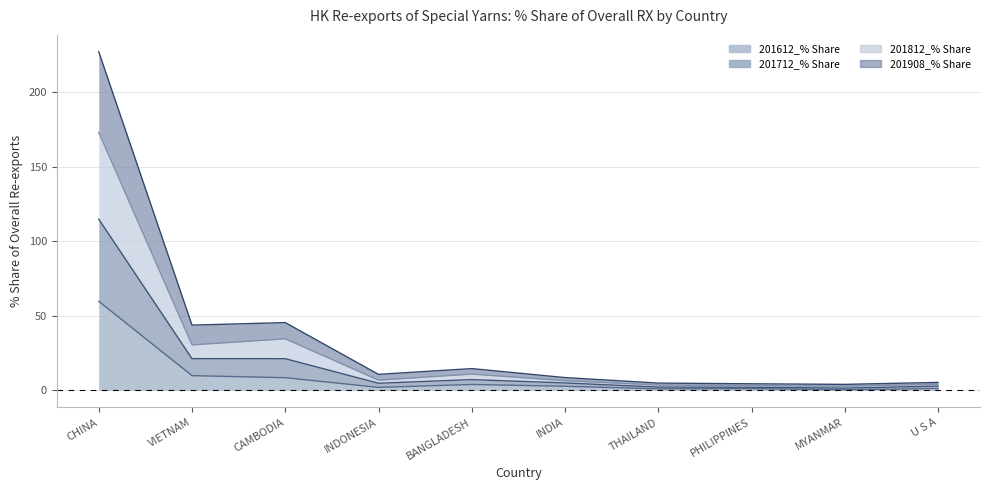

How many values in the 201612_% Share series are below 2?

4